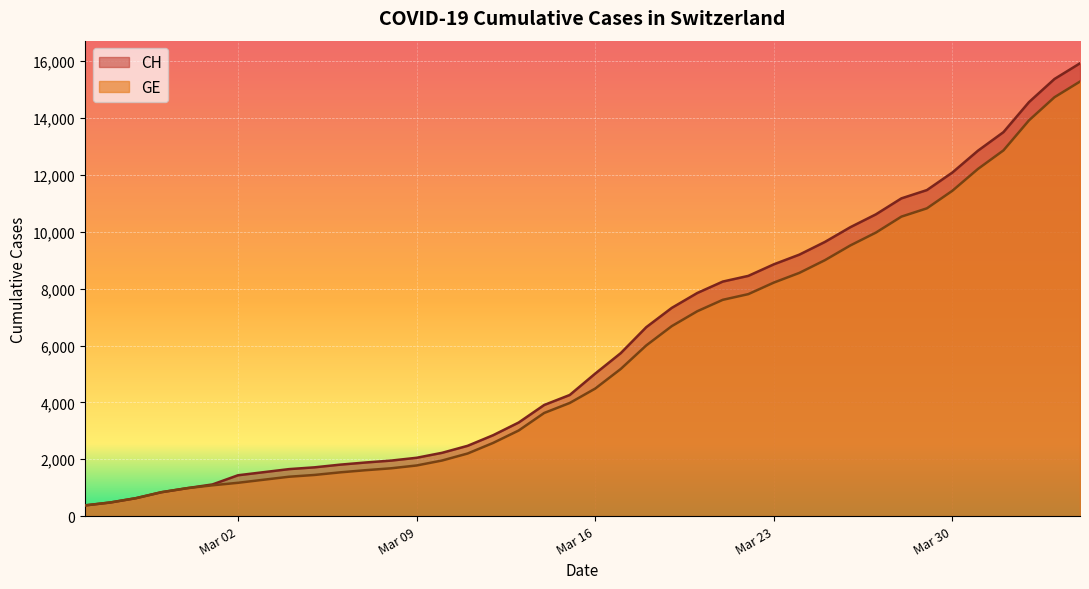

At how many categories does at least one series exceed 2836?

24